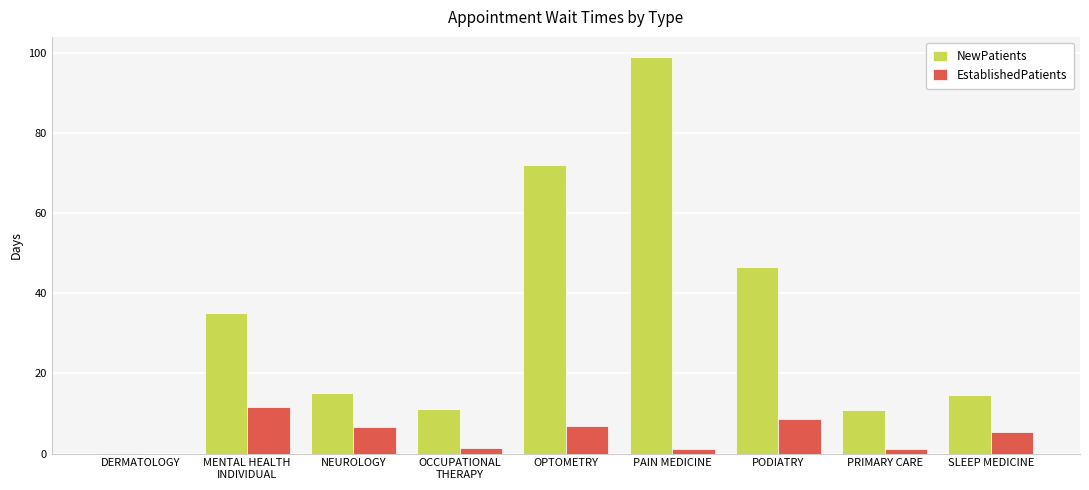

What is the sum of all NewPatients values?

304.3